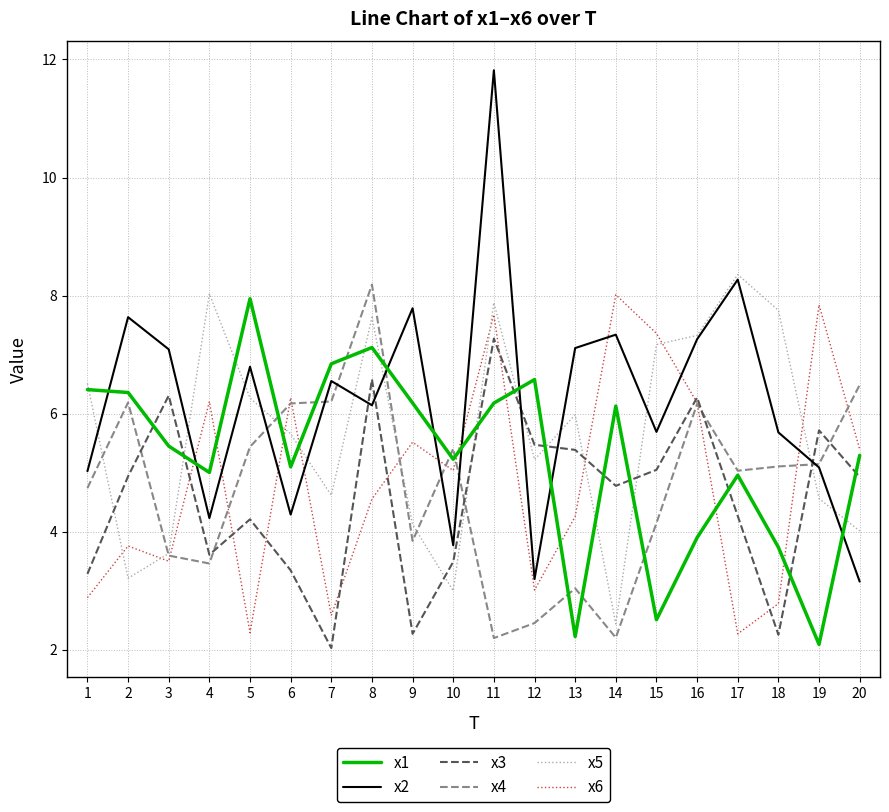

The value of x1 at 19 is 2.1. True or false?

True